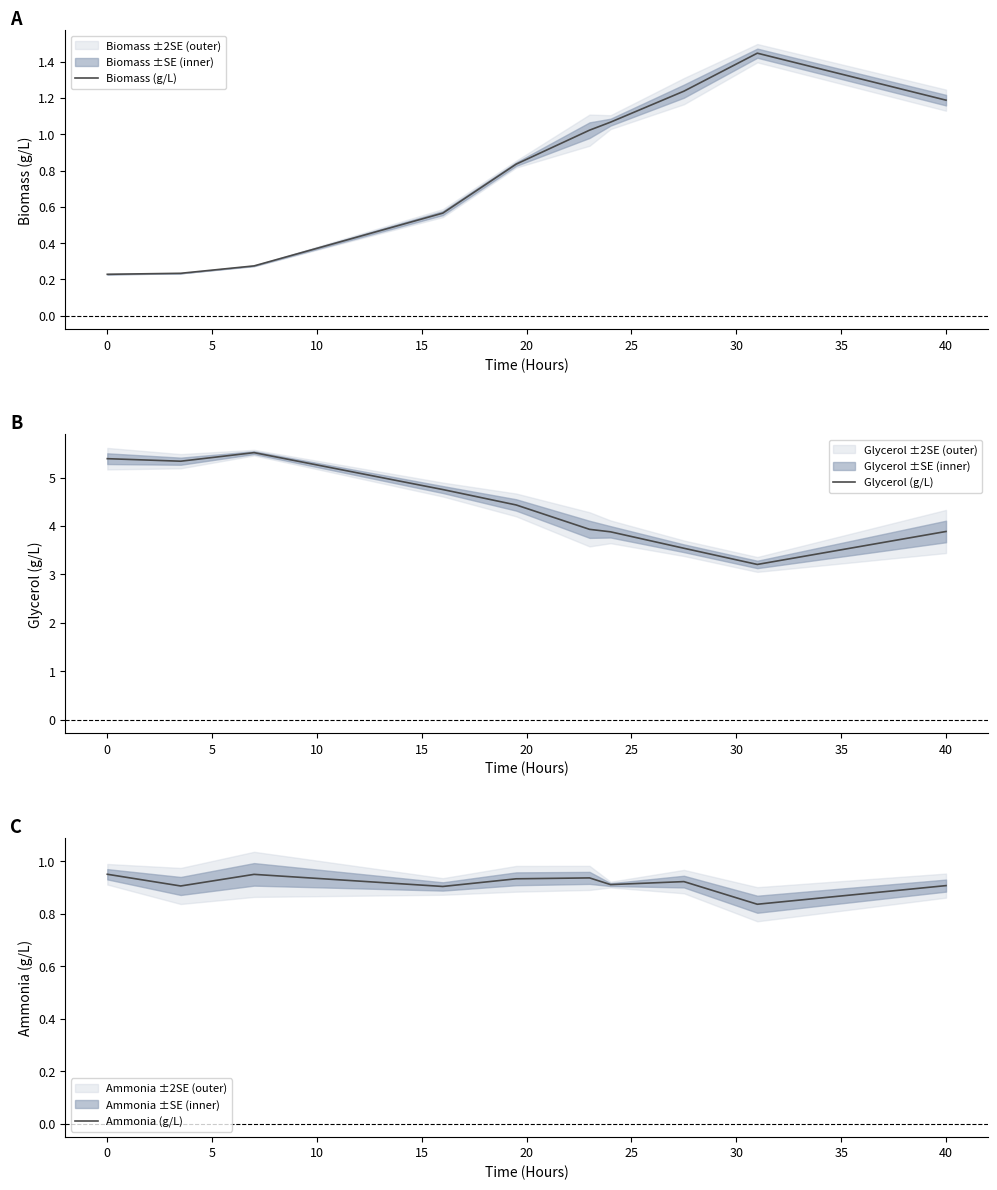

What is the sum of the Glycerol (g/L) values at 30 and 0?

8.9